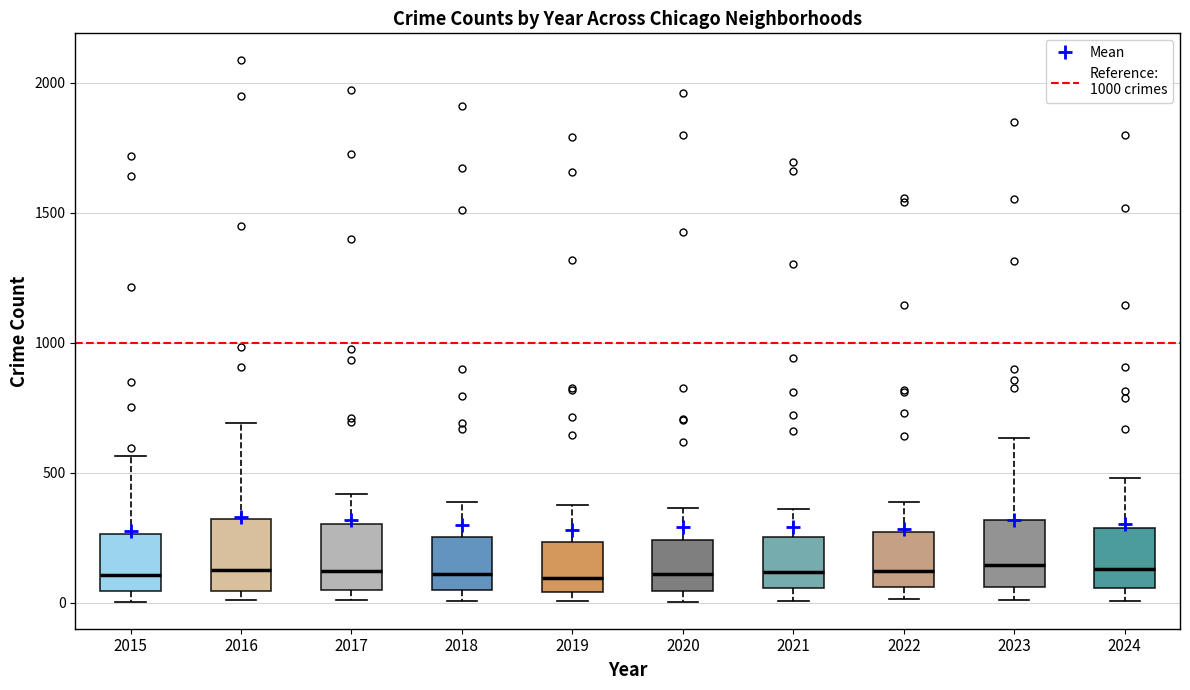

Reading left to right, transcribe this box plot: for each box, give where its median line is, the range the box spans, and where its two whiskers end, as read against the y-axis. The values are not printed on the chart, so give them approximately, as read against the axis.

2015: median 100, box 50 to 250, whiskers 0 to 550
2016: median 150, box 50 to 300, whiskers 0 to 700
2017: median 100, box 50 to 300, whiskers 0 to 400
2018: median 100, box 50 to 250, whiskers 0 to 400
2019: median 100, box 50 to 250, whiskers 0 to 400
2020: median 100, box 50 to 250, whiskers 0 to 350
2021: median 100, box 50 to 250, whiskers 0 to 350
2022: median 100, box 50 to 250, whiskers 0 to 400
2023: median 150, box 50 to 300, whiskers 0 to 650
2024: median 150, box 50 to 300, whiskers 0 to 500